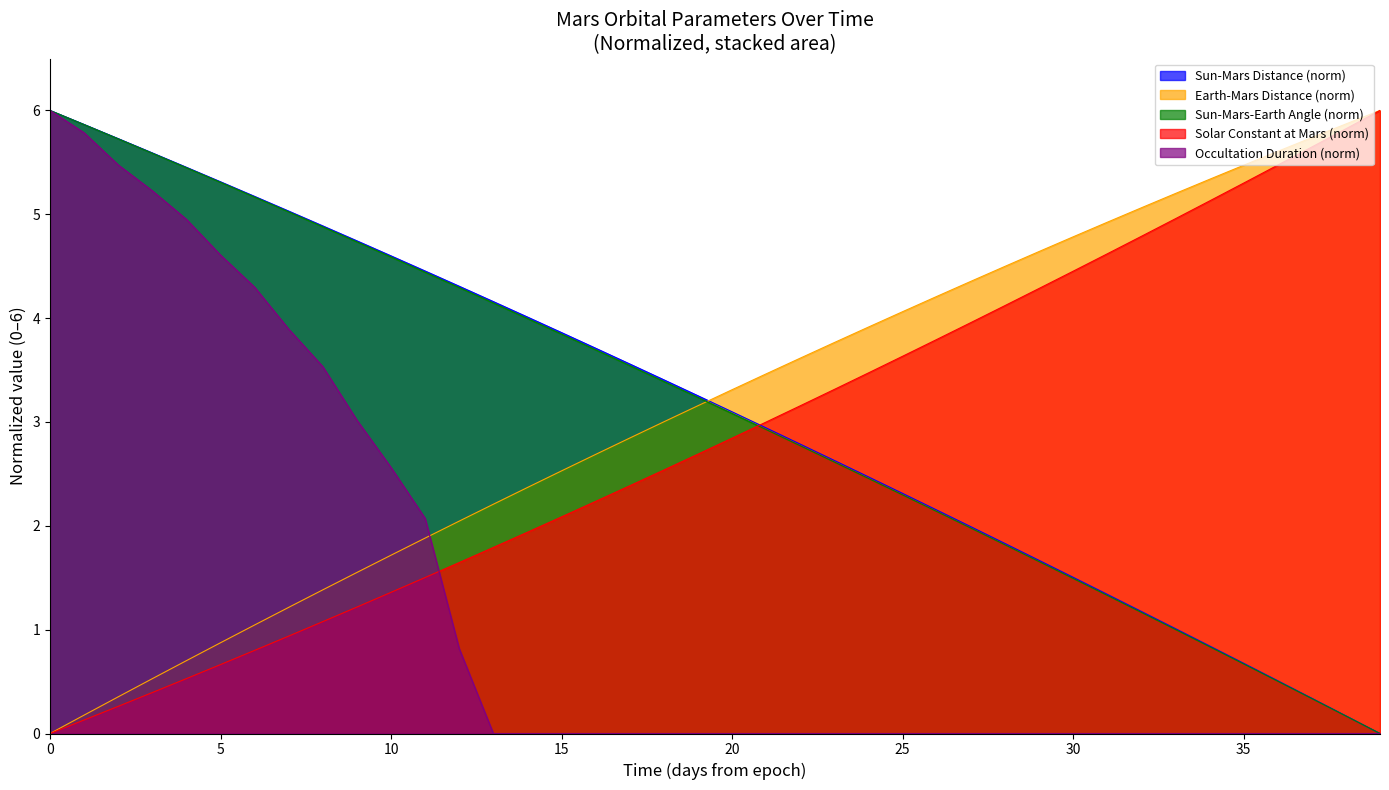

List the series in order of their peak value, highest first.

ut_ms, sunmars_km, earthmars_km, sunmarsearthangle_deg, occultationduration_min